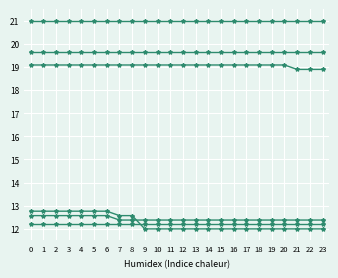

Reading left to right, extract all data points from this chart.

Row 1: 0=12.6	1=12.6	2=12.6	3=12.6	4=12.6	5=12.6	6=12.6	7=12.4	8=12.4	9=12.4	10=12.4	11=12.4	12=12.4	13=12.4	14=12.4	15=12.4	16=12.4	17=12.4	18=12.4	19=12.4	20=12.4	21=12.4	22=12.4	23=12.4
Row 2: 0=21.0	1=21.0	2=21.0	3=21.0	4=21.0	5=21.0	6=21.0	7=21.0	8=21.0	9=21.0	10=21.0	11=21.0	12=21.0	13=21.0	14=21.0	15=21.0	16=21.0	17=21.0	18=21.0	19=21.0	20=21.0	21=21.0	22=21.0	23=21.0
Row 3: 0=12.2	1=12.2	2=12.2	3=12.2	4=12.2	5=12.2	6=12.2	7=12.2	8=12.2	9=12.2	10=12.2	11=12.2	12=12.2	13=12.2	14=12.2	15=12.2	16=12.2	17=12.2	18=12.2	19=12.2	20=12.2	21=12.2	22=12.2	23=12.2
Row 4: 0=19.7	1=19.7	2=19.7	3=19.7	4=19.7	5=19.7	6=19.7	7=19.7	8=19.7	9=19.7	10=19.7	11=19.7	12=19.7	13=19.7	14=19.7	15=19.7	16=19.7	17=19.7	18=19.7	19=19.7	20=19.7	21=19.7	22=19.7	23=19.7
Row 5: 0=12.8	1=12.8	2=12.8	3=12.8	4=12.8	5=12.8	6=12.8	7=12.6	8=12.6	9=12.0	10=12.0	11=12.0	12=12.0	13=12.0	14=12.0	15=12.0	16=12.0	17=12.0	18=12.0	19=12.0	20=12.0	21=12.0	22=12.0	23=12.0
Row 6: 0=19.1	1=19.1	2=19.1	3=19.1	4=19.1	5=19.1	6=19.1	7=19.1	8=19.1	9=19.1	10=19.1	11=19.1	12=19.1	13=19.1	14=19.1	15=19.1	16=19.1	17=19.1	18=19.1	19=19.1	20=19.1	21=18.9	22=18.9	23=18.9